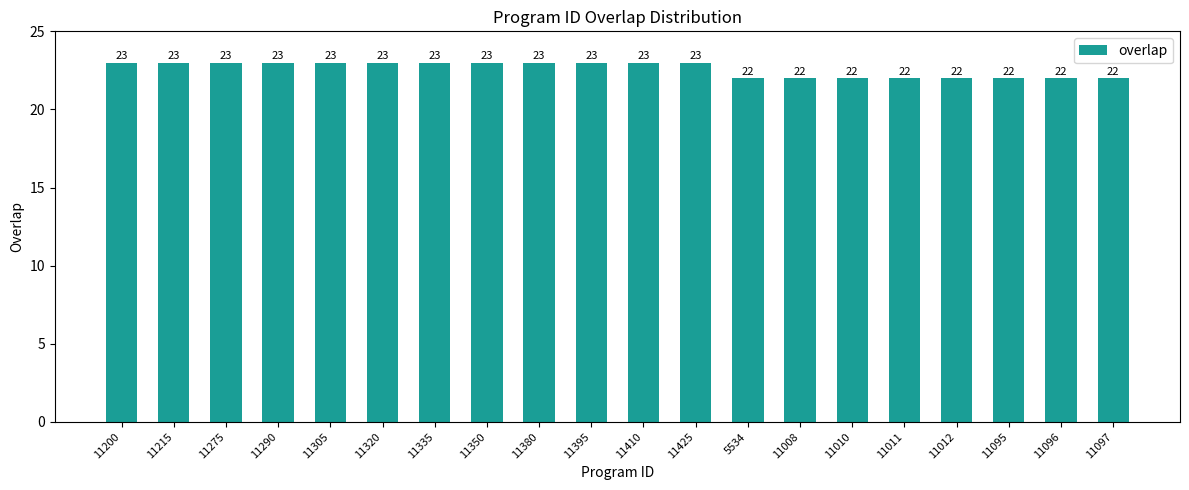

What is the change in value from 11275 to 11008?

-1